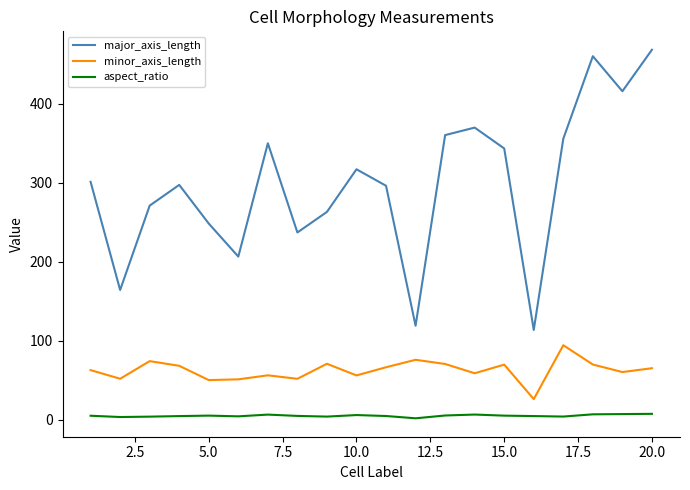

List the series in order of their peak value, highest first.

major_axis_length, minor_axis_length, aspect_ratio